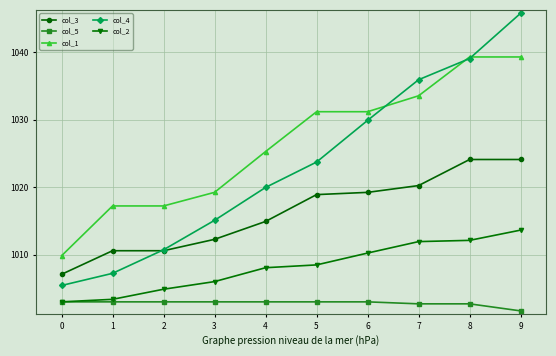

How many values in the col_3 series exceed 1018?

5